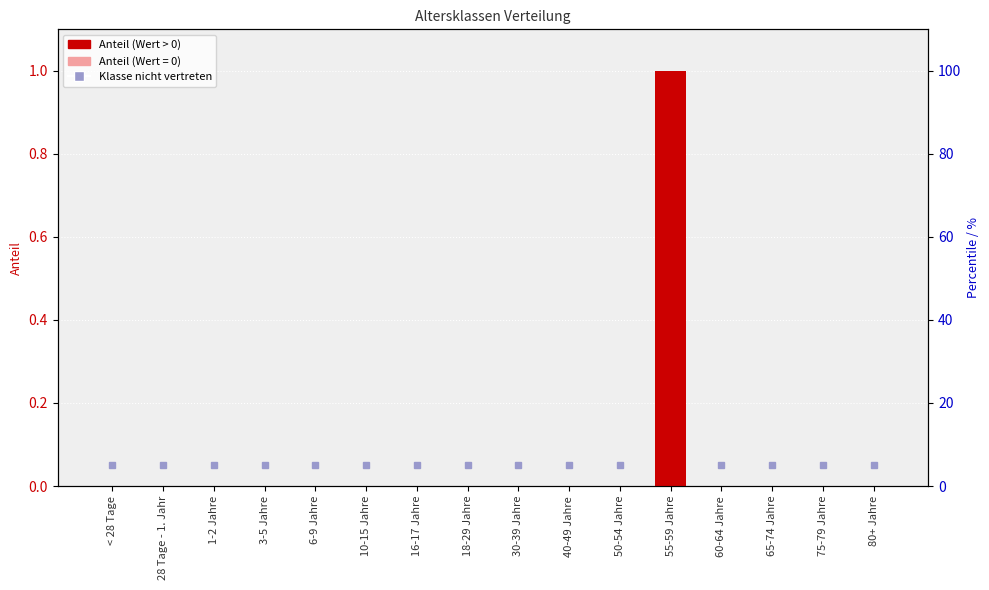

Count the number of values greater than 0.

1